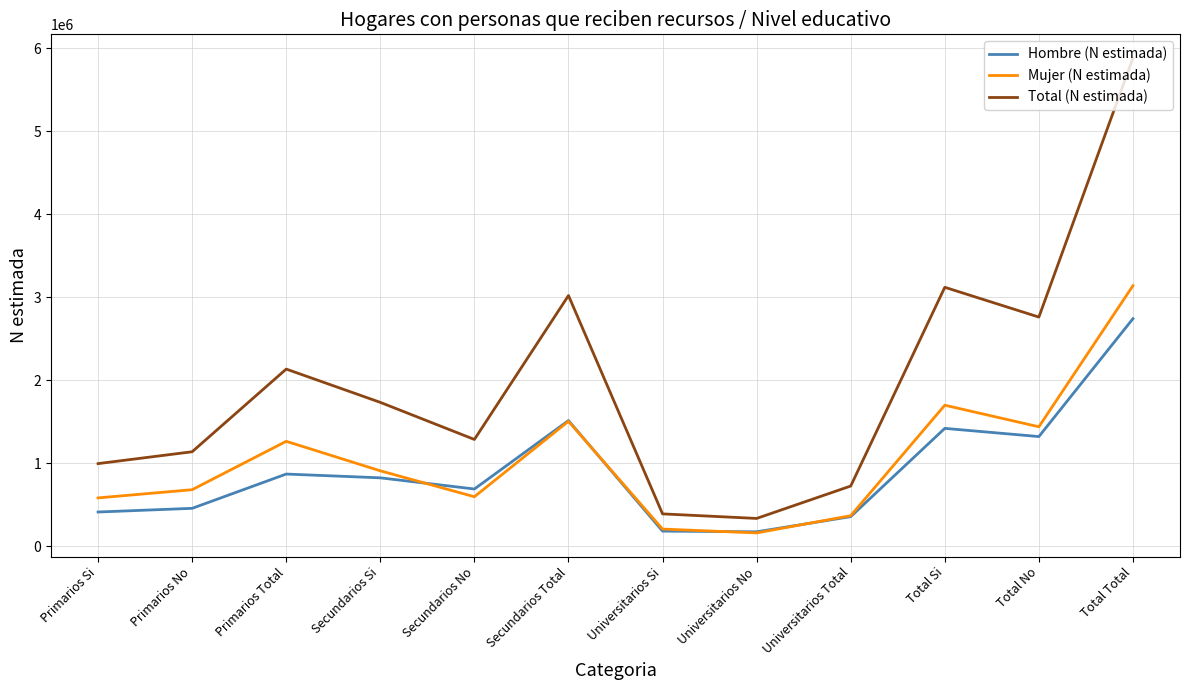

Is this an area chart (filled region under the line)?

No